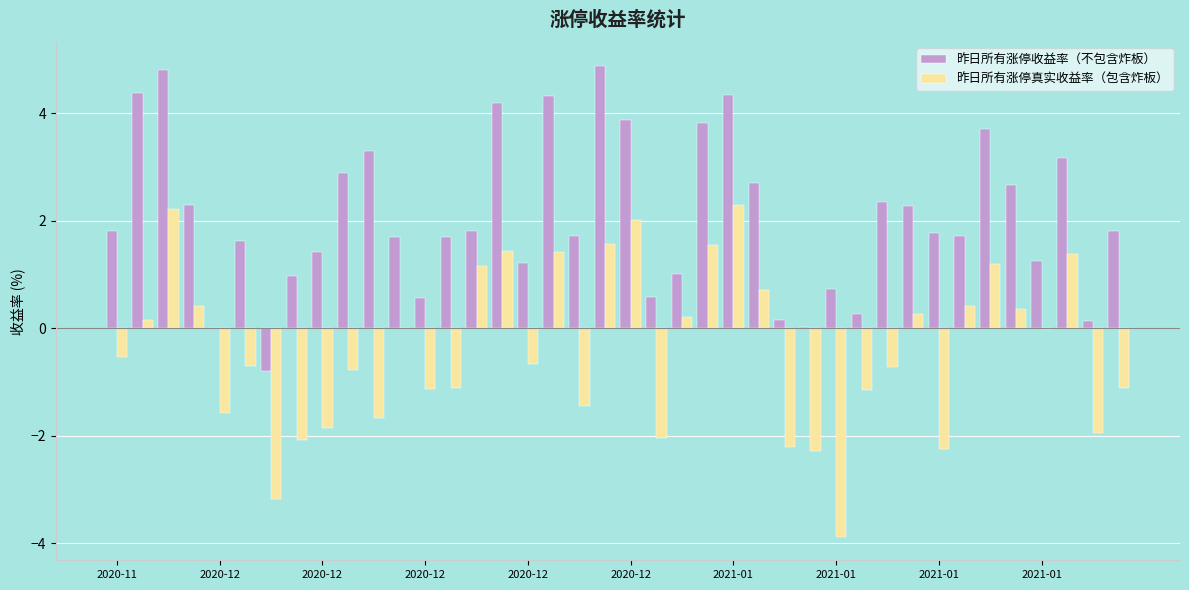

Which series has the widest spread of values?

昨日所有涨停真实收益率（包含炸板）